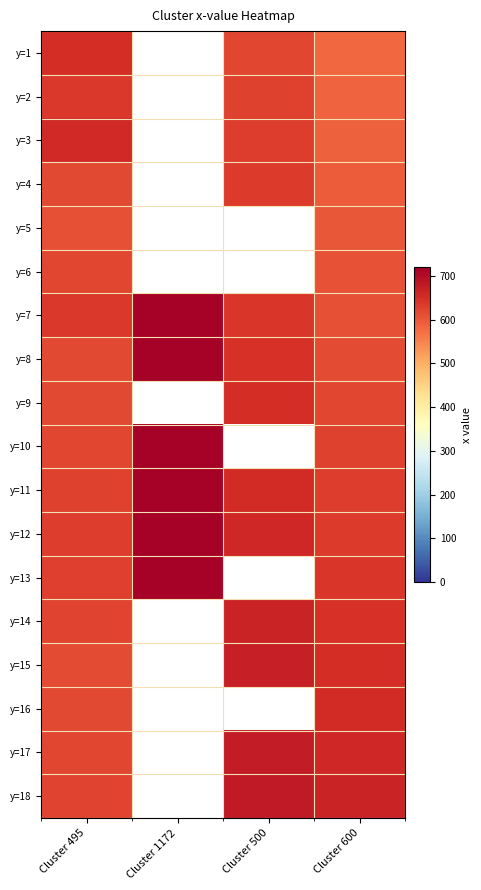

Is the value of y=13 at Cluster 1172 greater than the value of y=3 at Cluster 600?

Yes